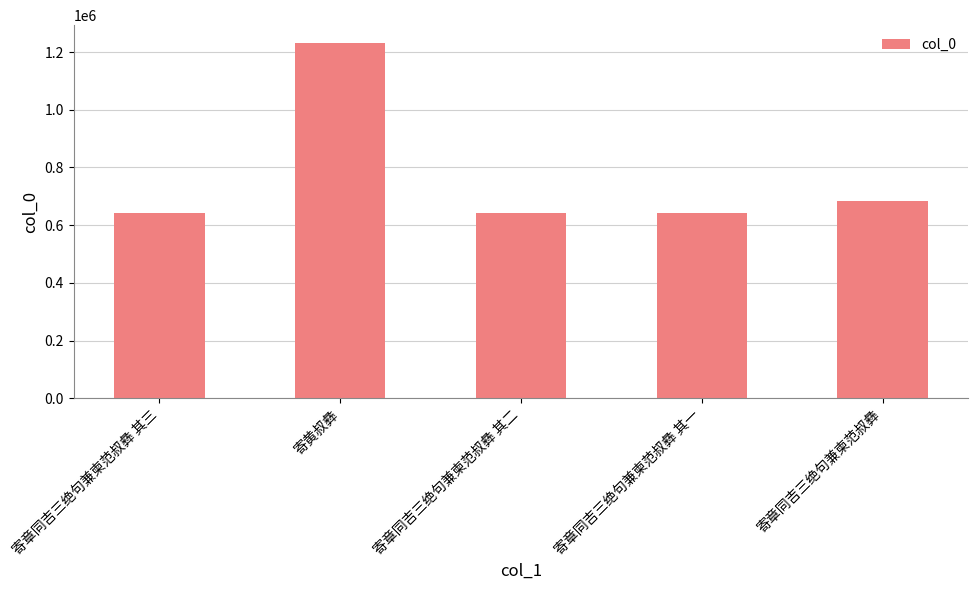

At which category does the chart reach its peak across all series?

寄黄叔彝